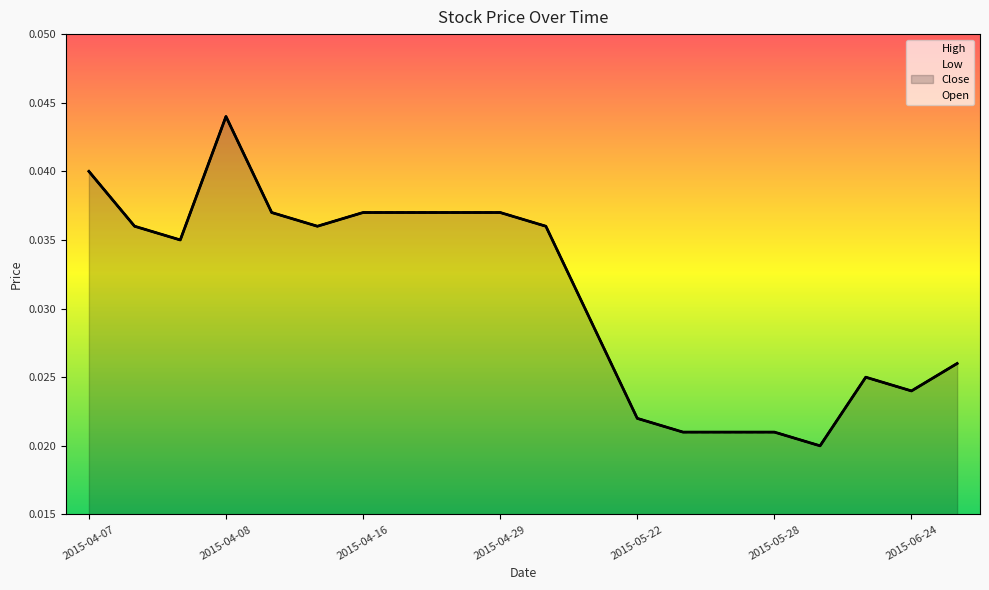

What are all the series names shown in the legend?

High, Low, Close, Open